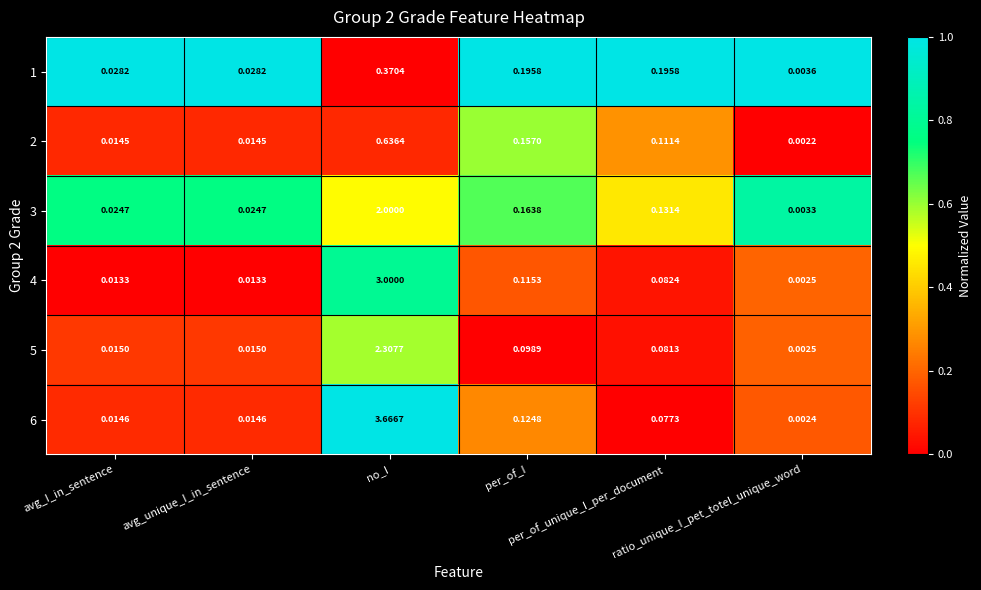

What is the difference between the highest and lowest values at per_of_I?

1.0